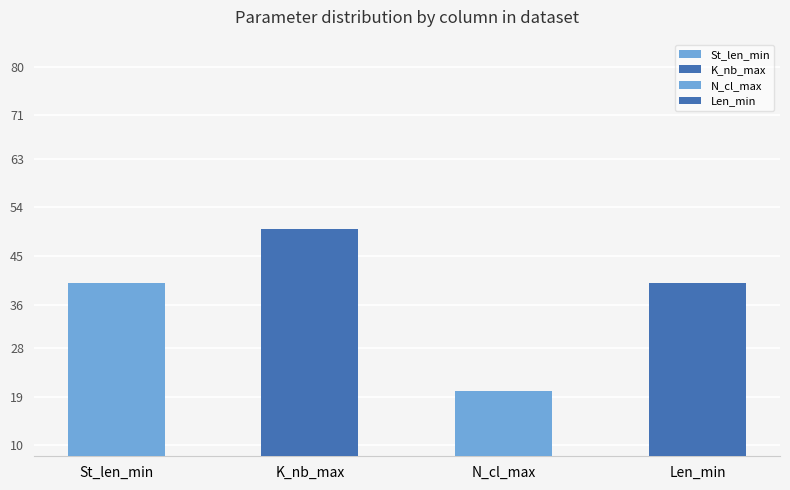

At St_len_min, list the series in order from smallest to largest.

N_cl_max, St_len_min, Len_min, K_nb_max